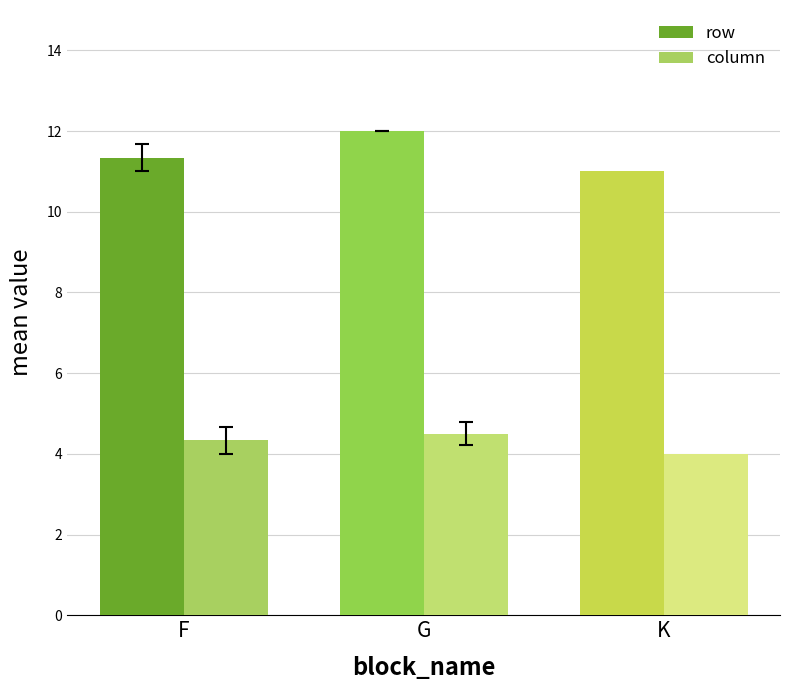

Rank the series by their average value, from highest to lowest.

row, column